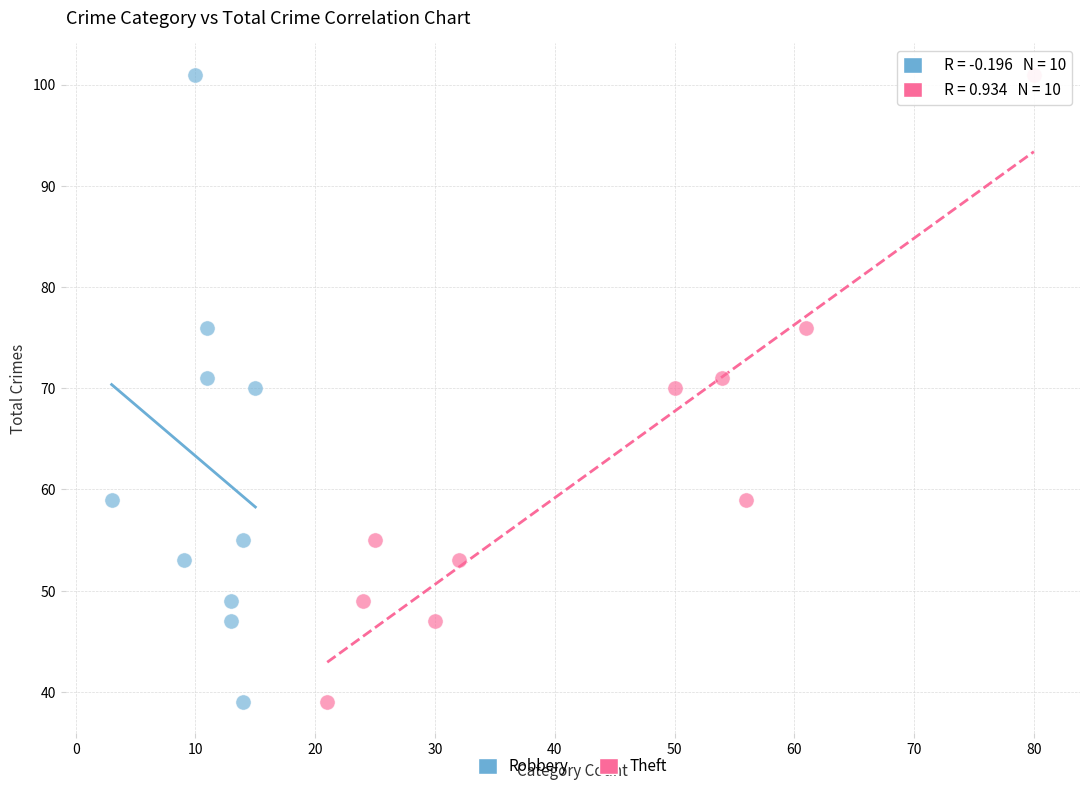

What are all the series names shown in the legend?

Robbery, Theft